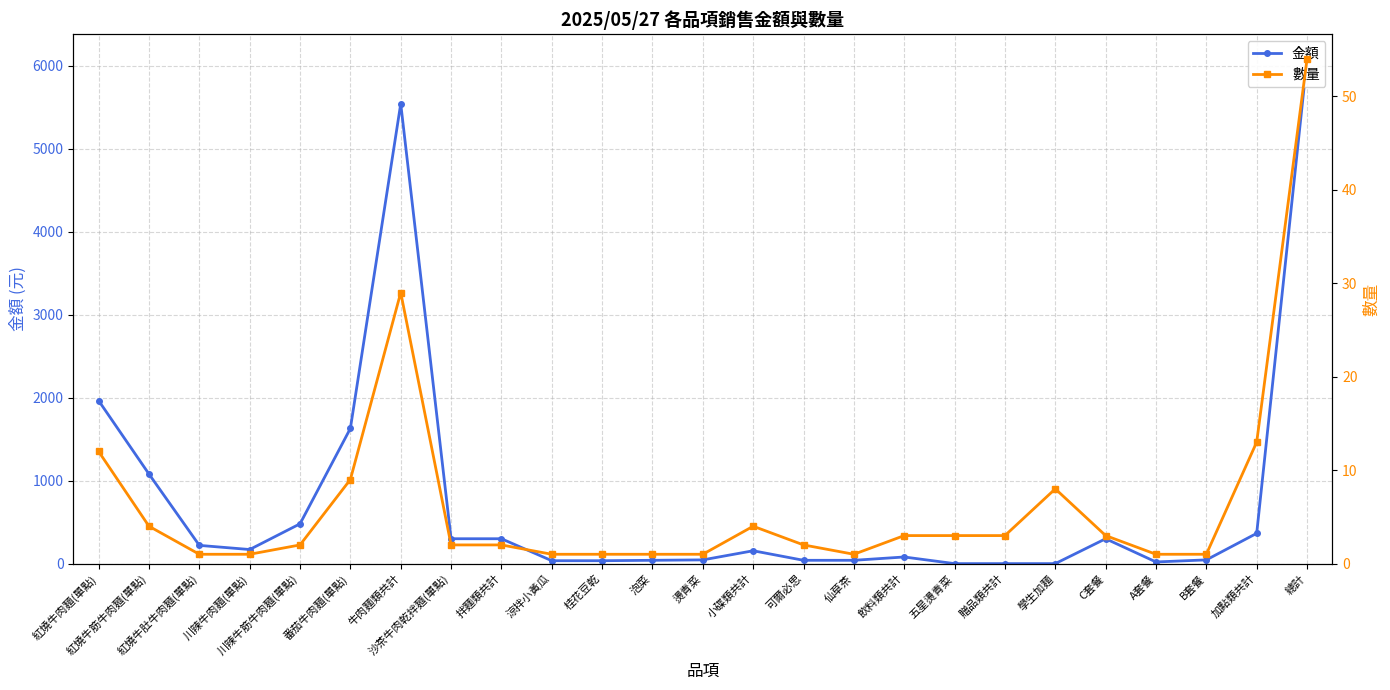

How many data points does each series have?

25